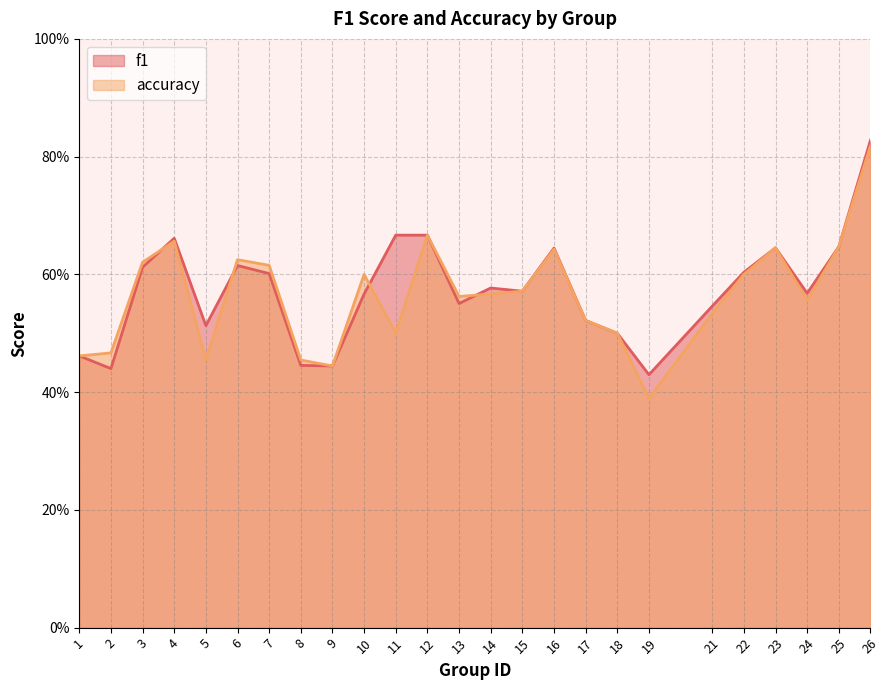

True or false: f1 and accuracy cross at least once.

True